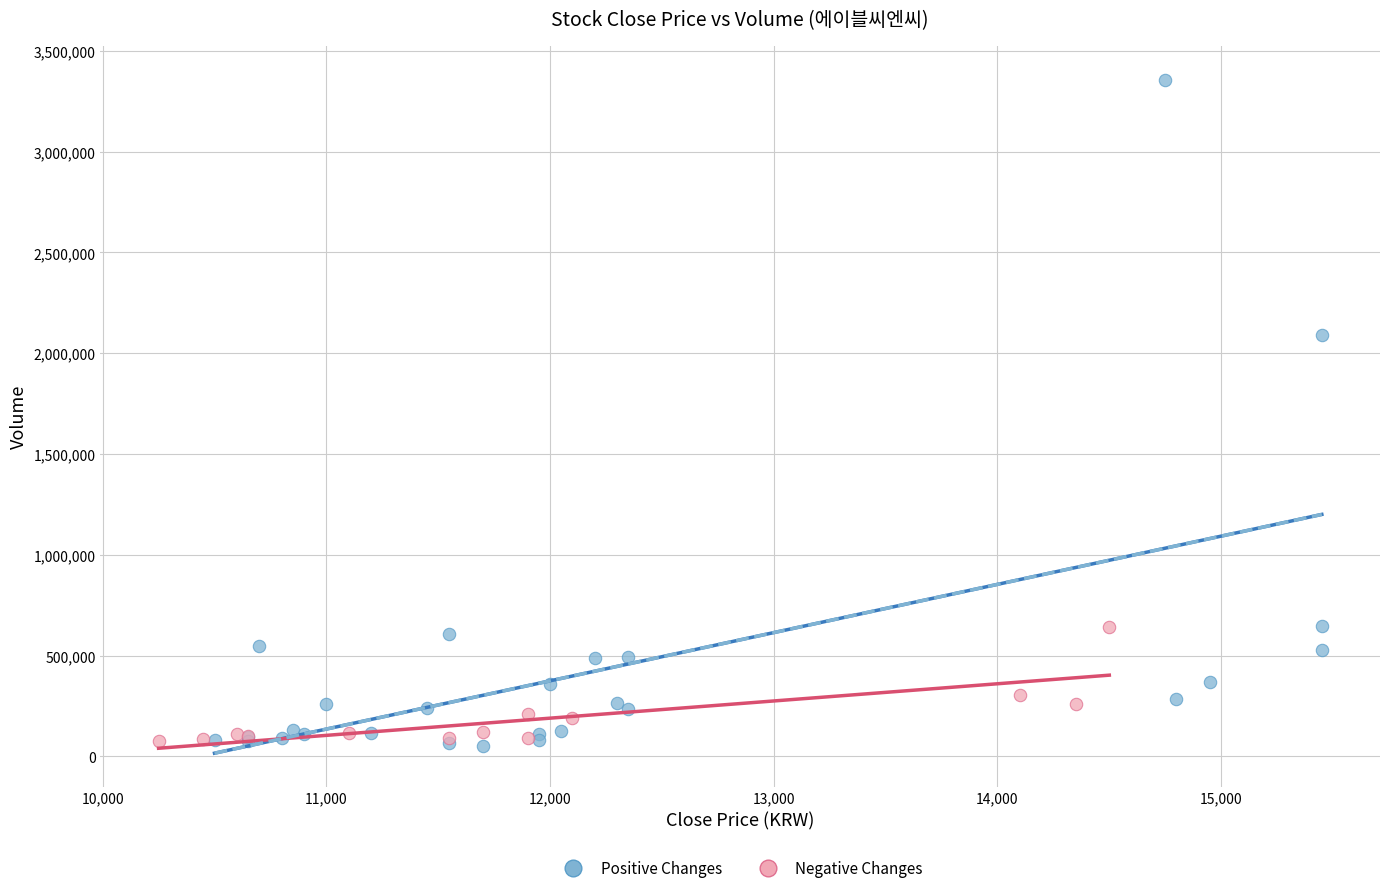

Which series contains the highest Y value?

Positive Changes